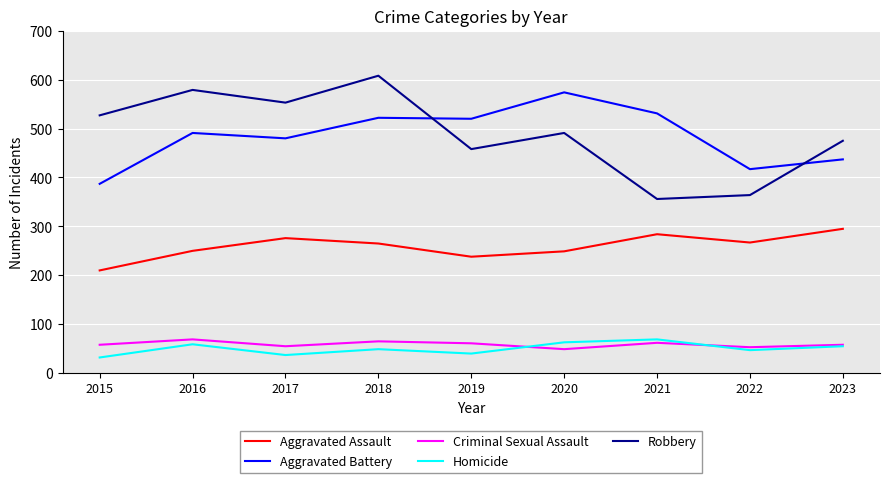

What is the sum of all Aggravated Battery values?

4359